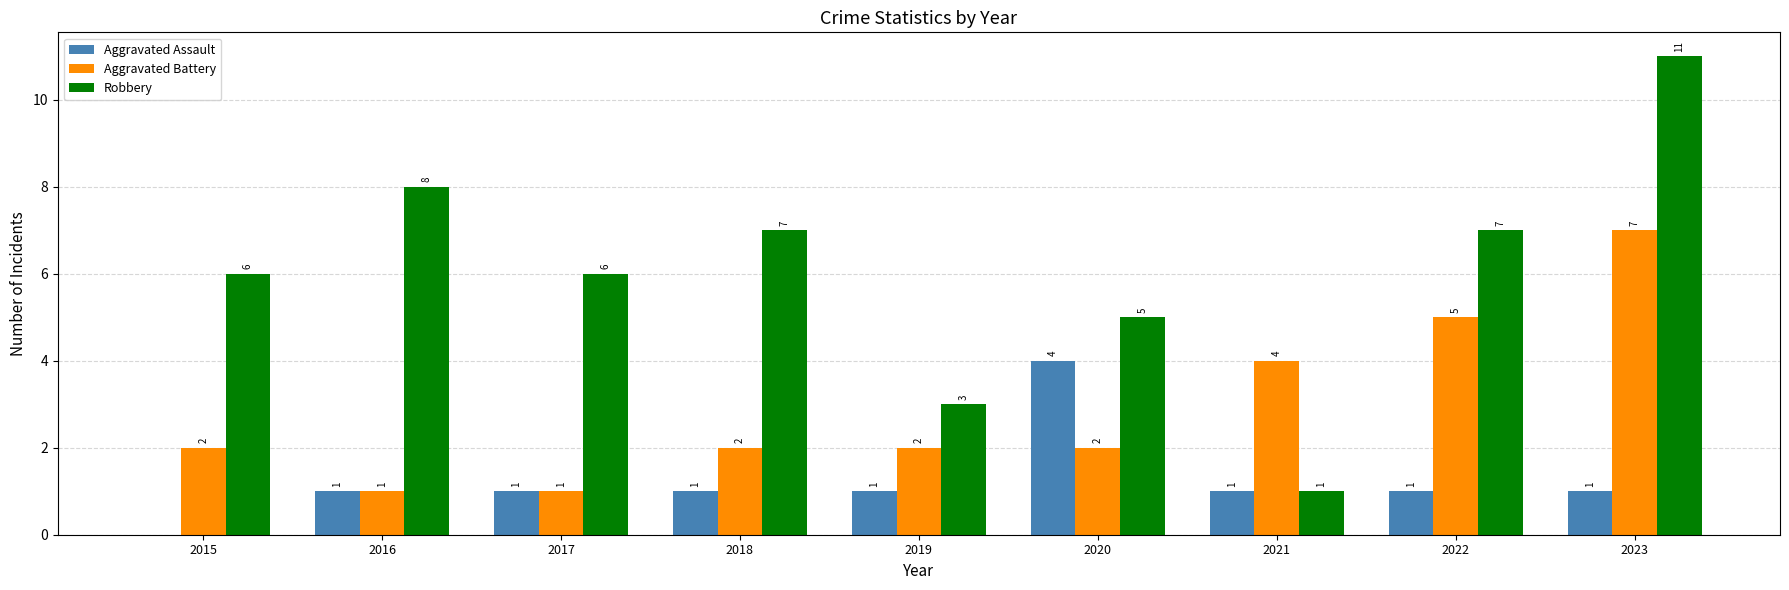

Is the value of Aggravated Assault at 2021 greater than the value of Robbery at 2023?

No